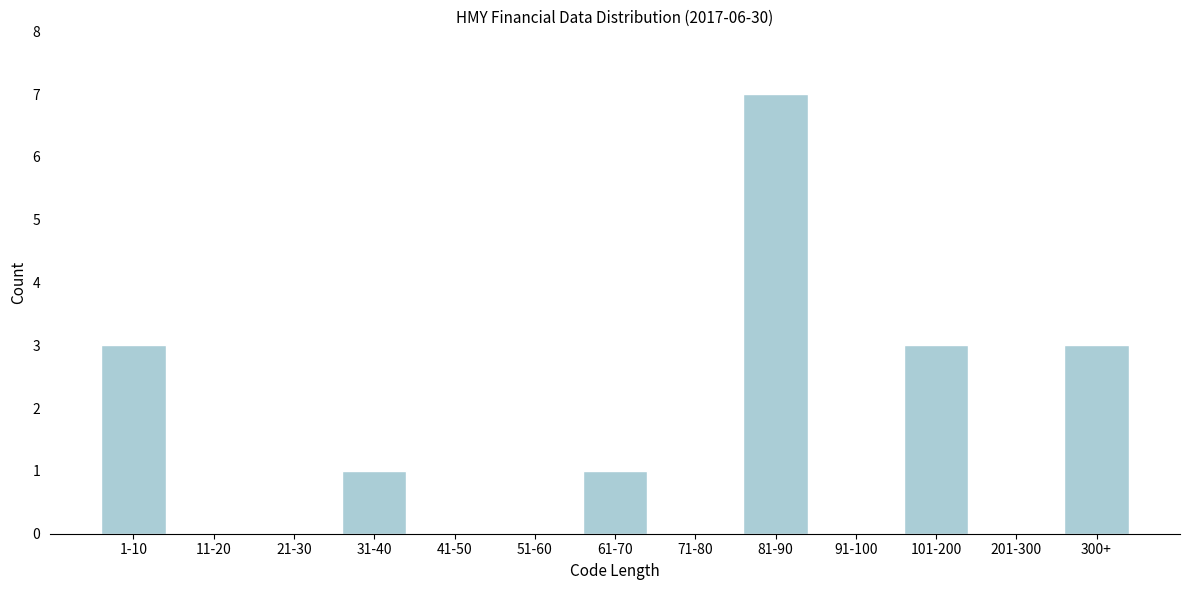

Reading left to right, list all the values displayed in this chart.

1-10=3	11-20=0	21-30=0	31-40=1	41-50=0	51-60=0	61-70=1	71-80=0	81-90=7	91-100=0	101-200=3	201-300=0	300+=3